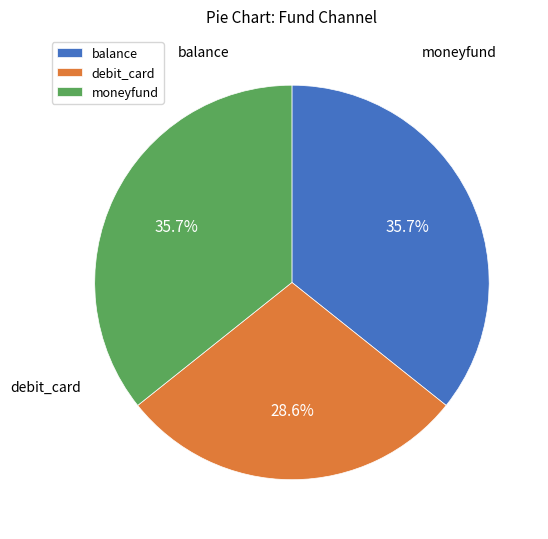

What percentage do debit_card and balance together represent?

64.3%